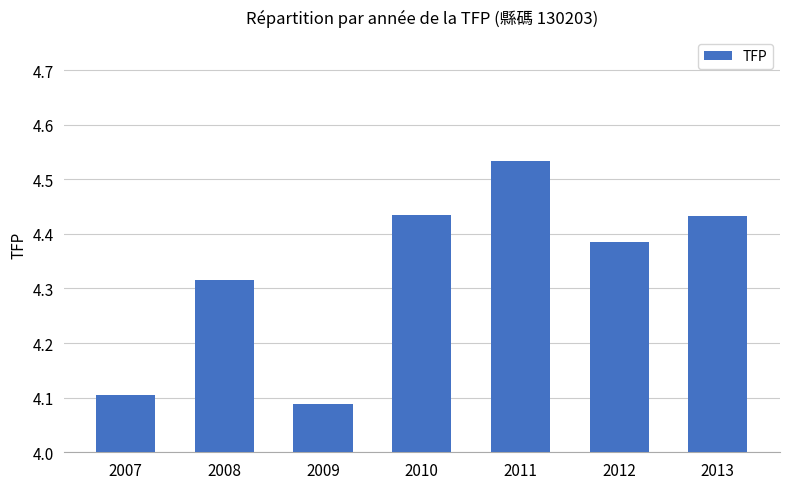

Between 2007 and 2008, which is larger?

2008